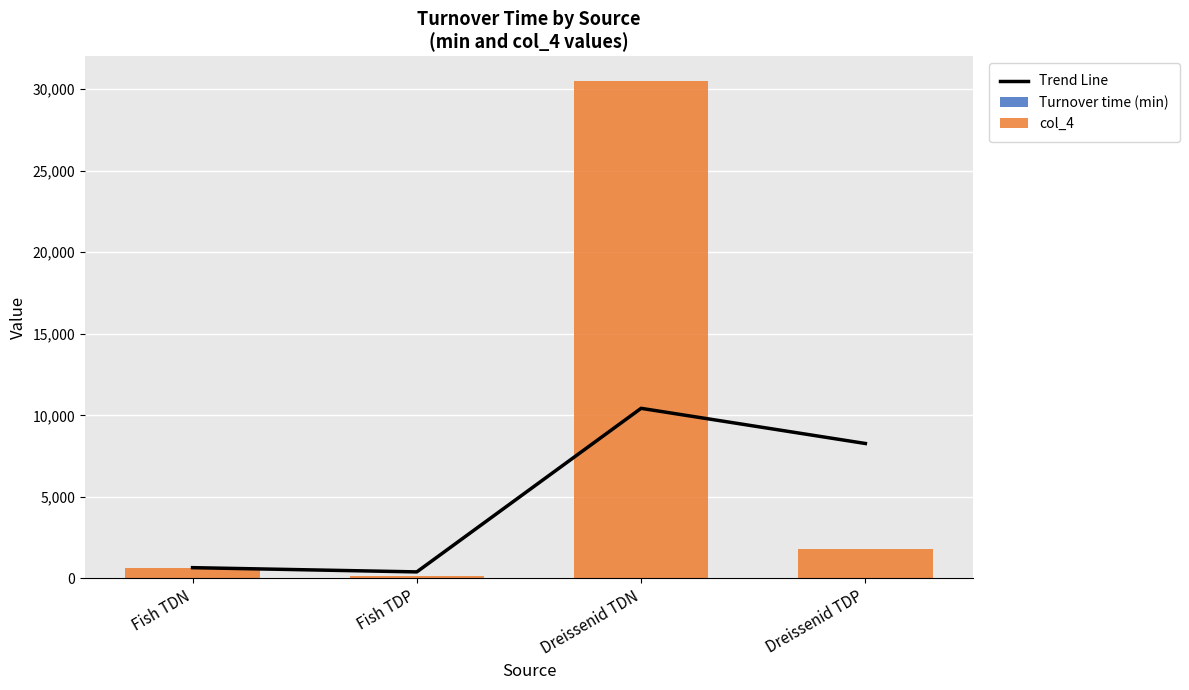

Is it true that Trend Line equals 14566.7 at Dreissenid TDP?

False